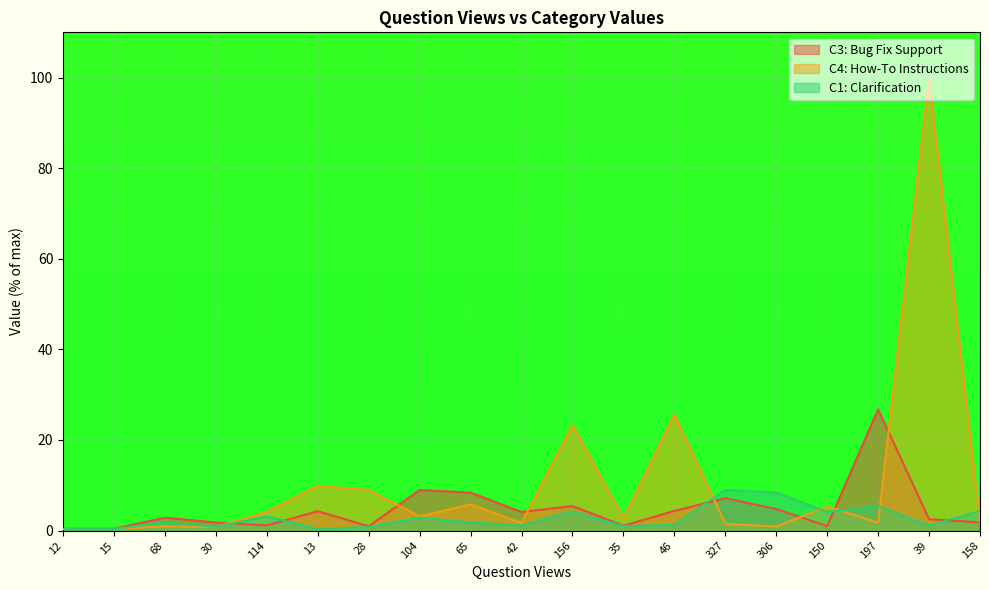

What is the average value of the C4: How-To Instructions series?

10.5